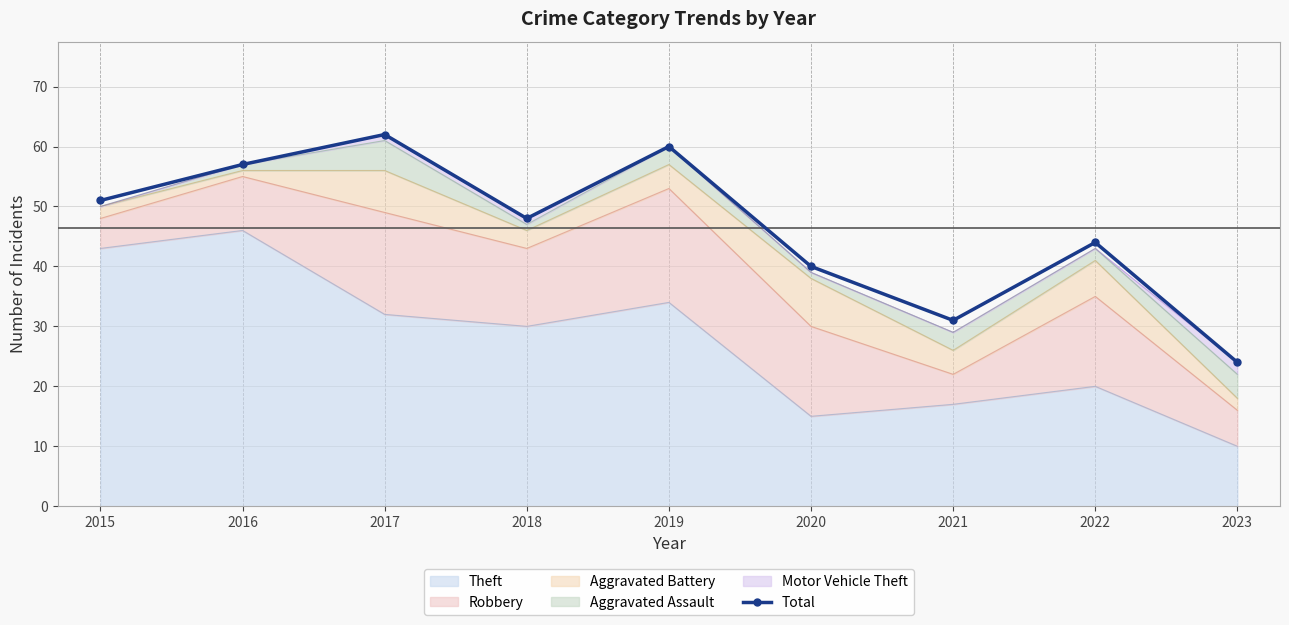

True or false: the data shows 9 at 2021.

False